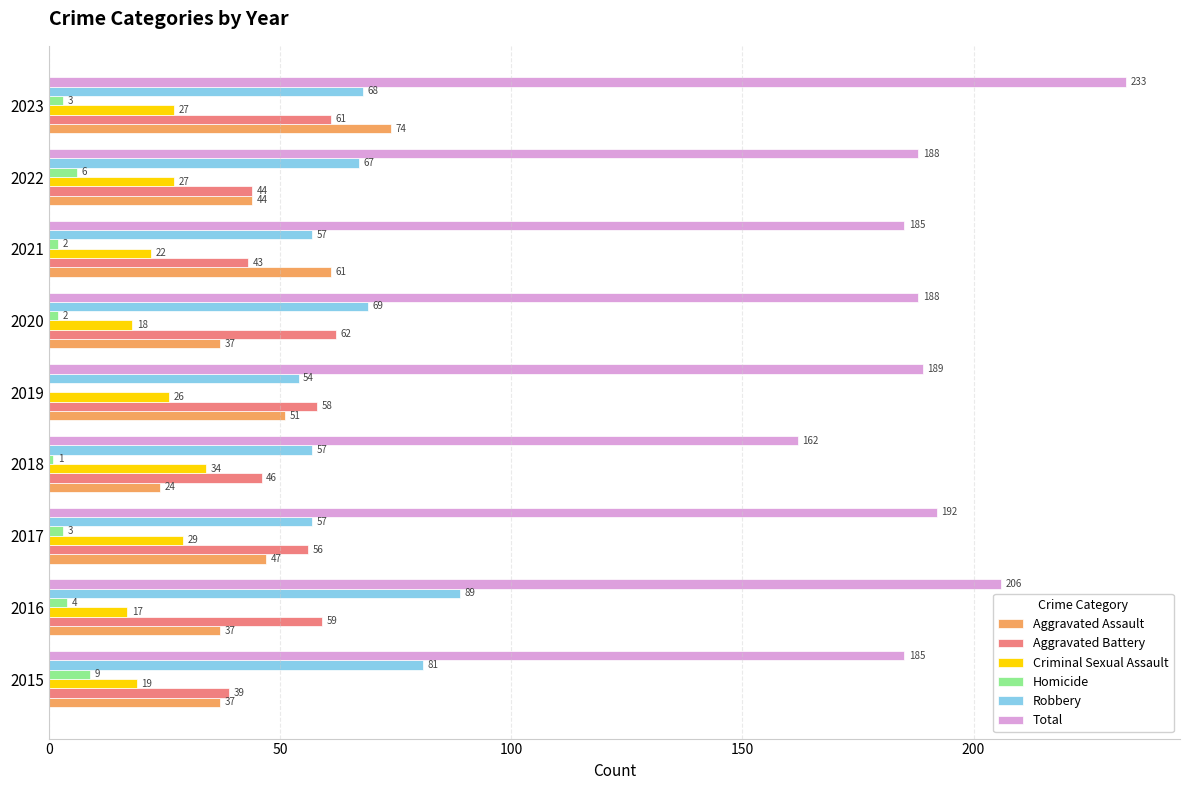

What are all the series names shown in the legend?

Aggravated Assault, Aggravated Battery, Criminal Sexual Assault, Homicide, Robbery, Total